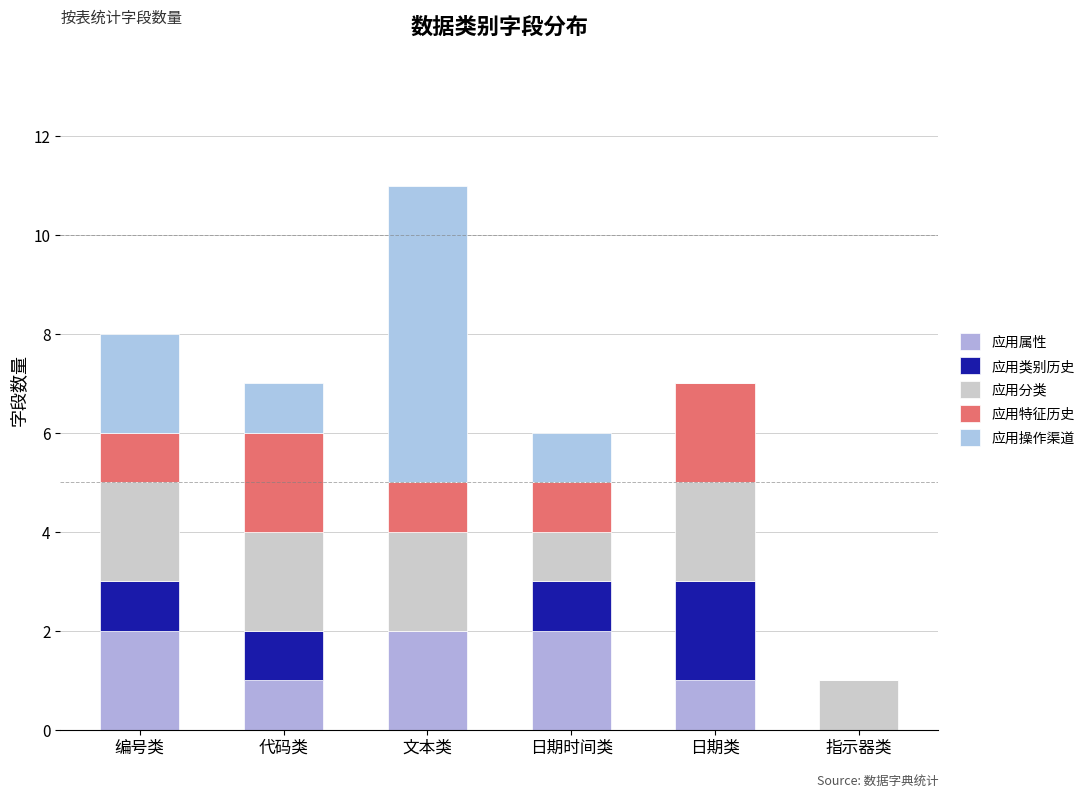

Which series has the largest range (max minus min)?

应用操作渠道